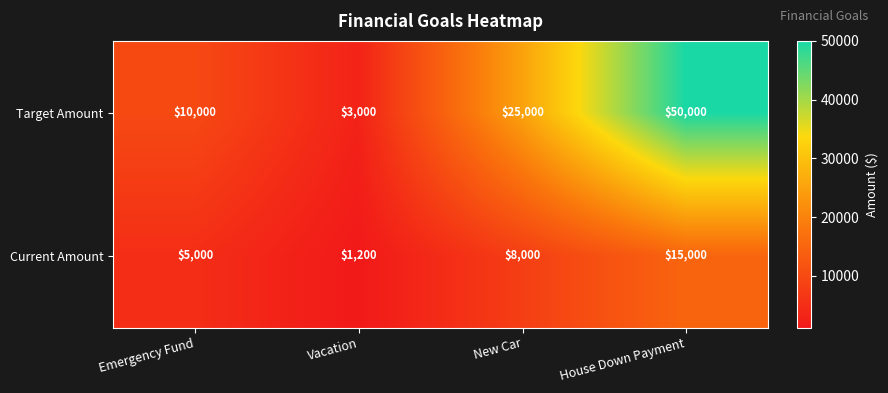

Reading left to right, transcribe all the data shown in this chart.

Target Amount: Emergency Fund=10000	Vacation=3000	New Car=25000	House Down Payment=50000
Current Amount: Emergency Fund=5000	Vacation=1200	New Car=8000	House Down Payment=15000